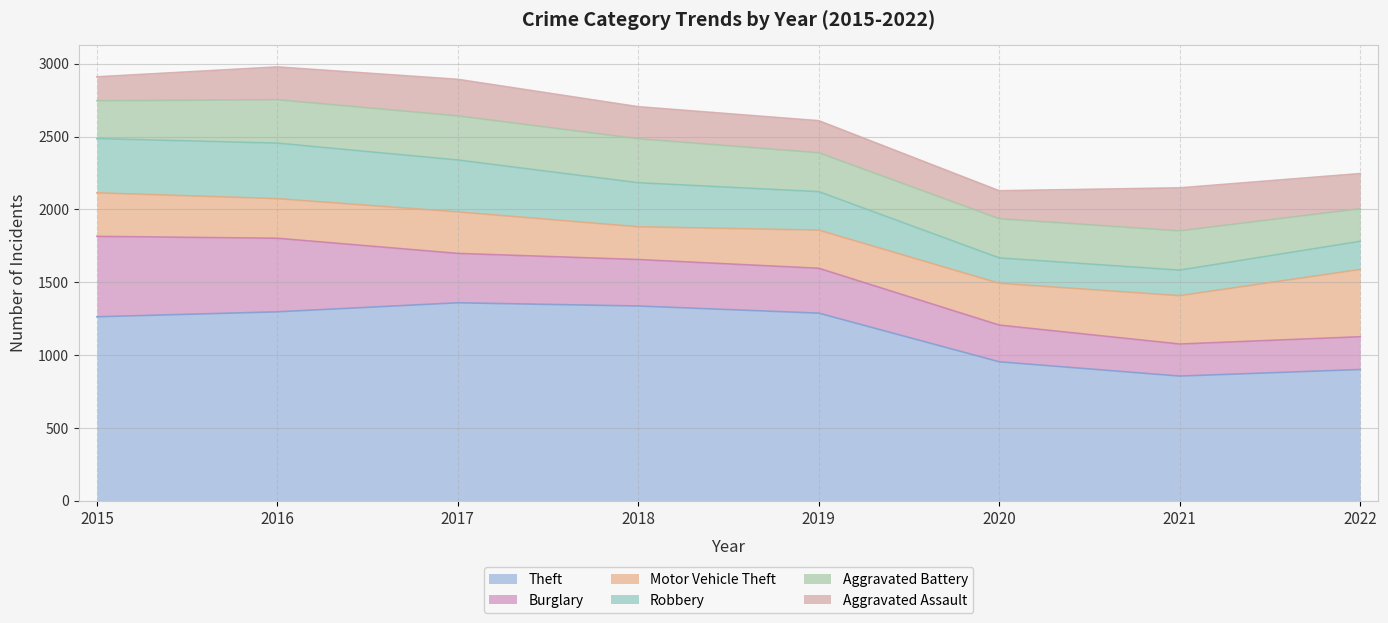

What is the difference between the Aggravated Assault values at 2020 and 2015?

28